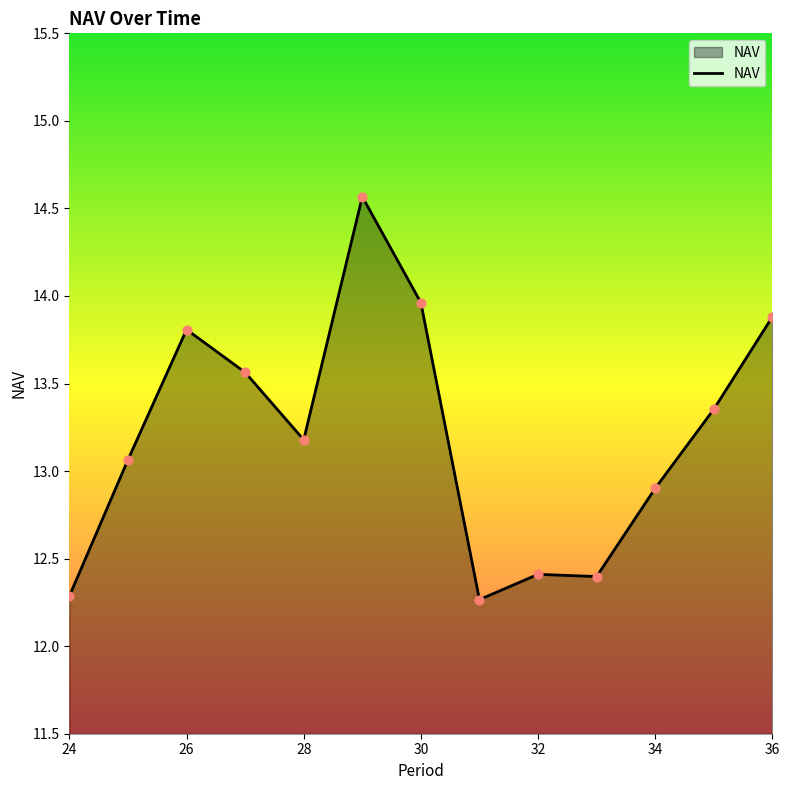

What is the difference between the maximum and minimum values?

2.3